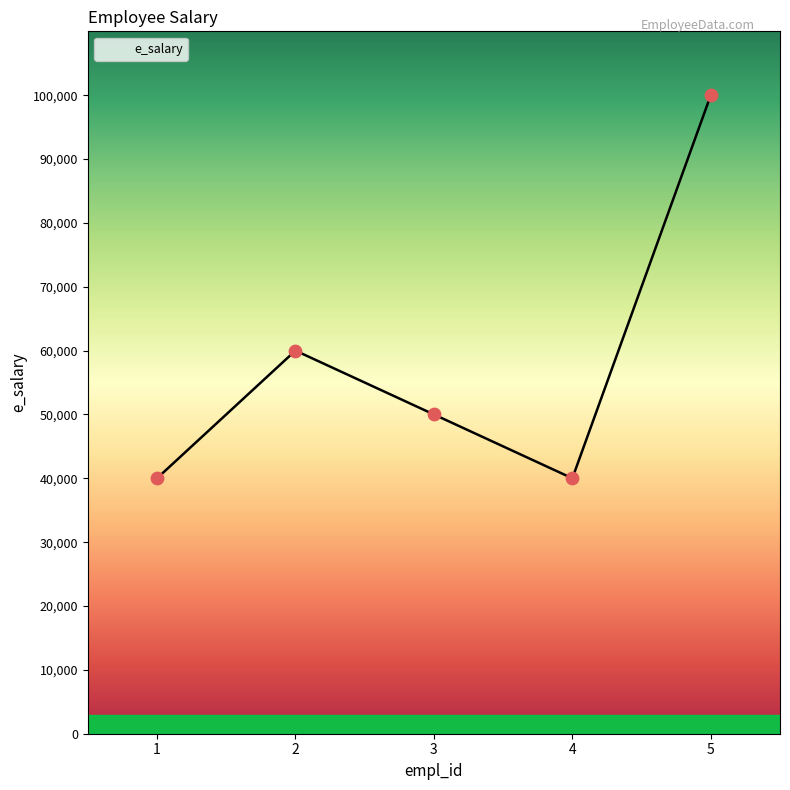

Between 4 and 3, which is larger?

3